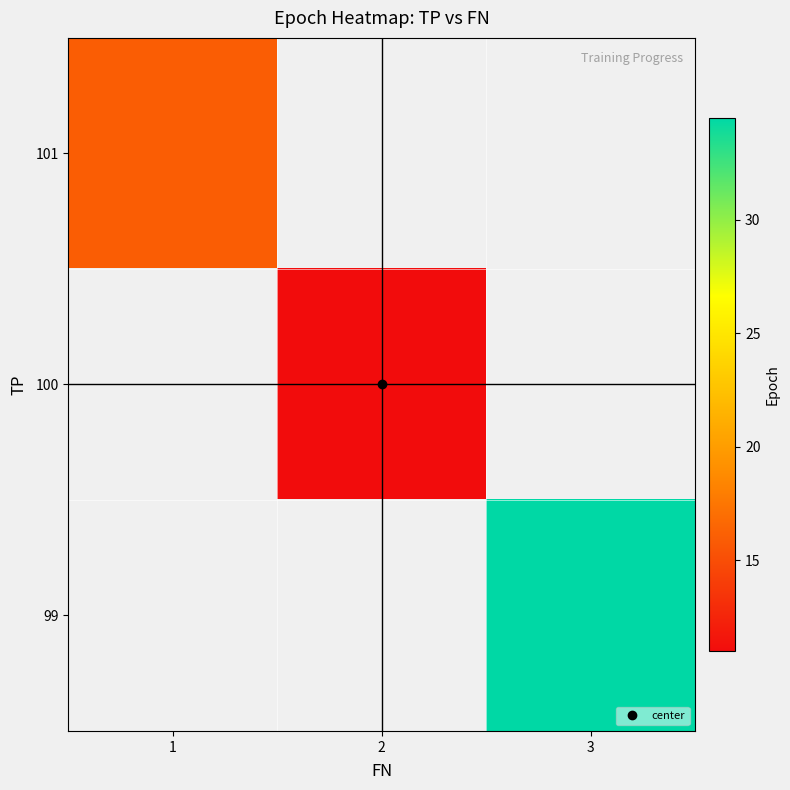

Is it true that 99 equals 19.2 at 3?

False